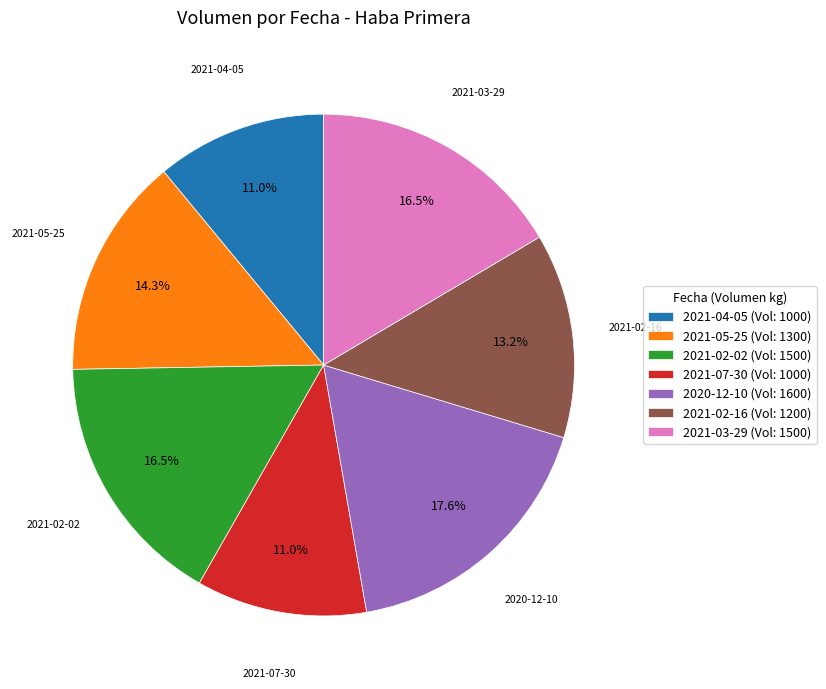

To the nearest percent, what is the difference between the largest and smallest slice percentages?

7%